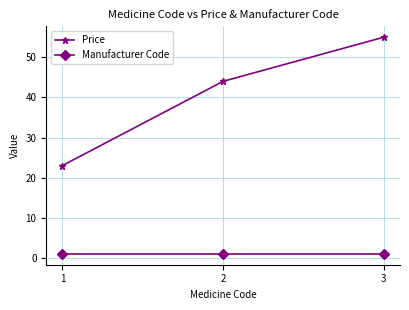

Rank the series by their average value, from highest to lowest.

Price, Manufacturer Code